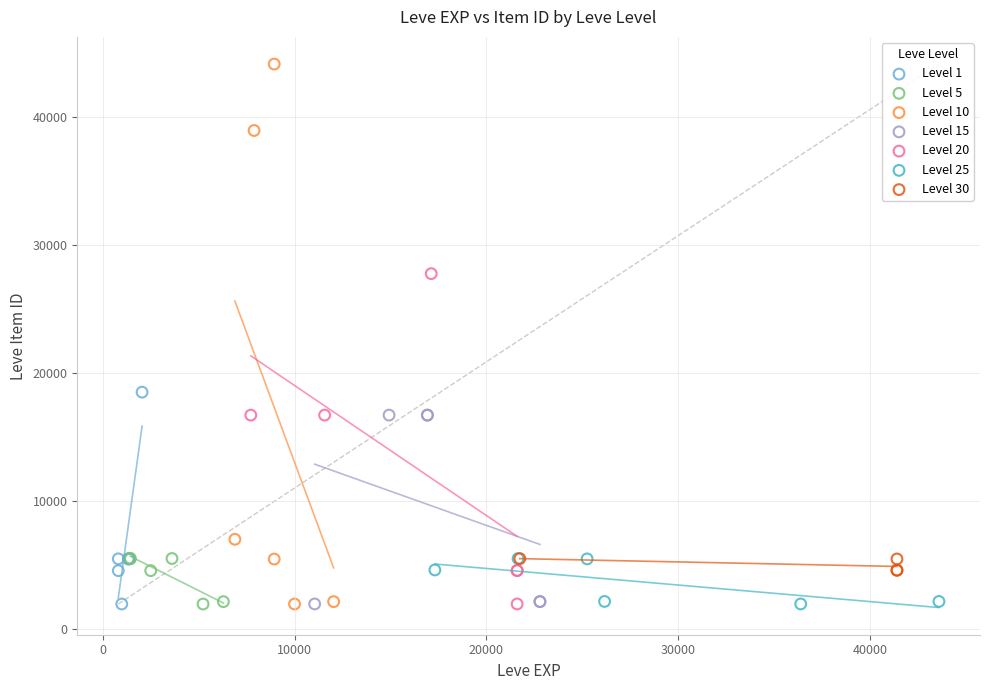

Which series has the widest spread of Y values?

Level 10